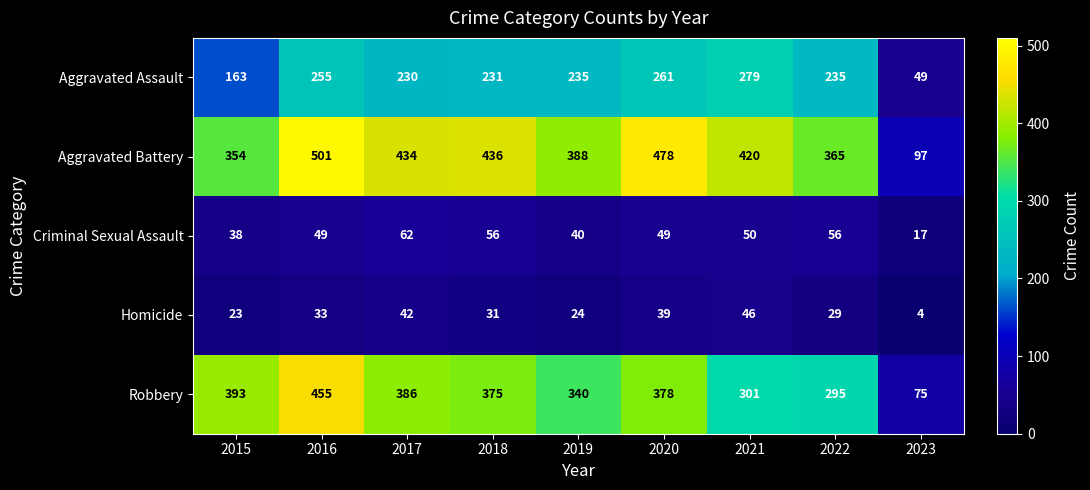

What is the sum of the Aggravated Battery values at 2017 and 2022?

799